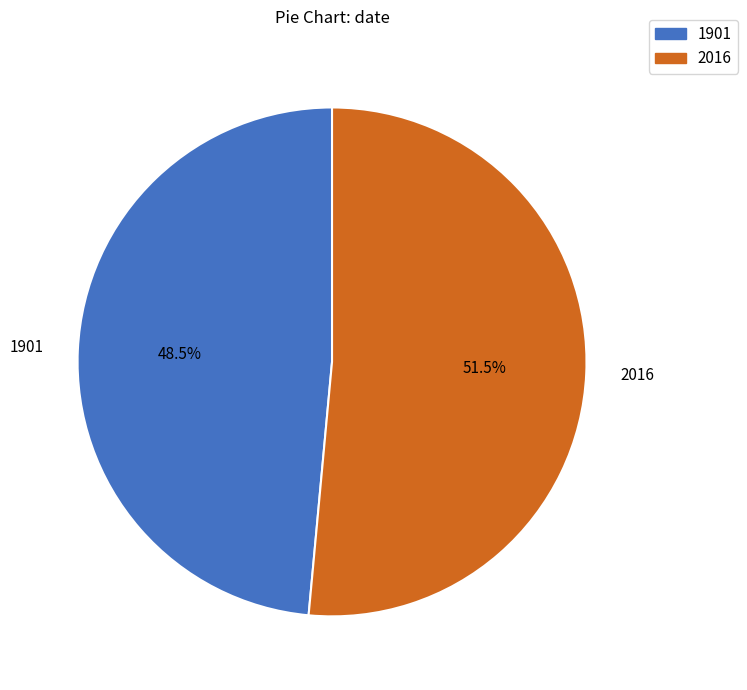

To the nearest percent, what is the combined percentage of 2016 and 1901?

100%